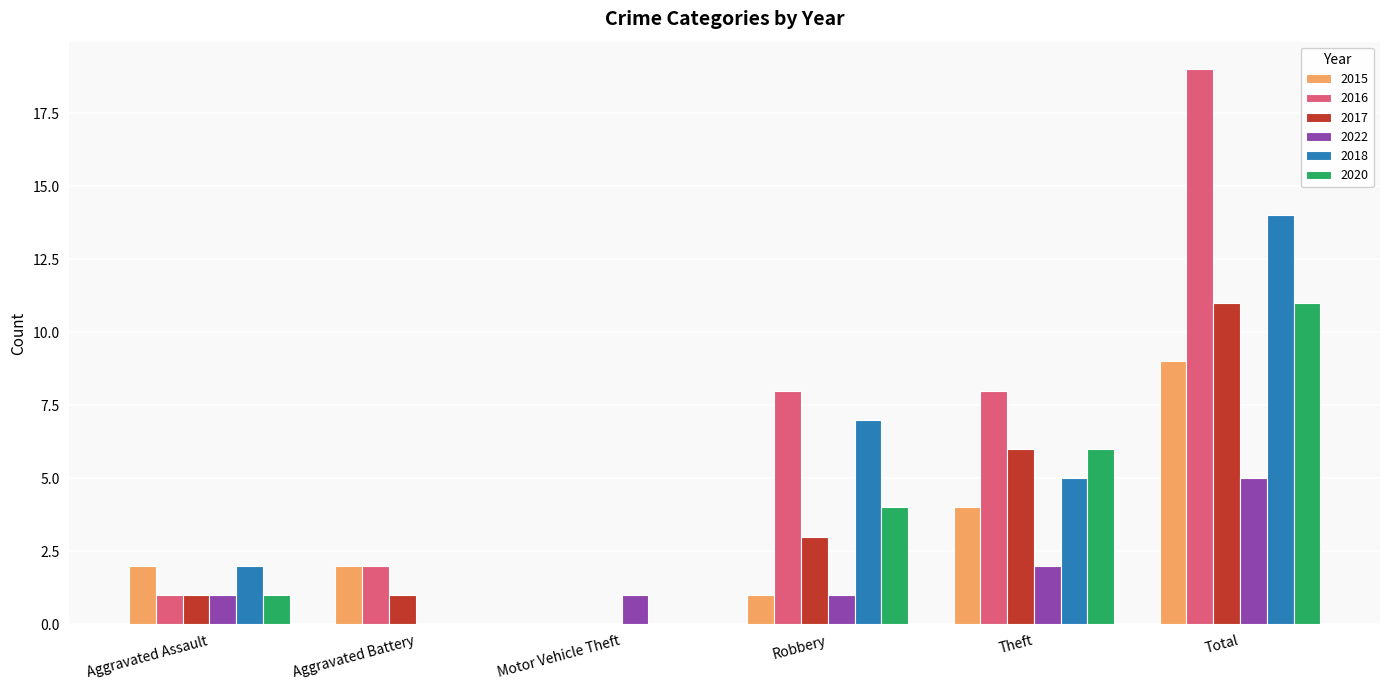

Are the bars horizontal?

No